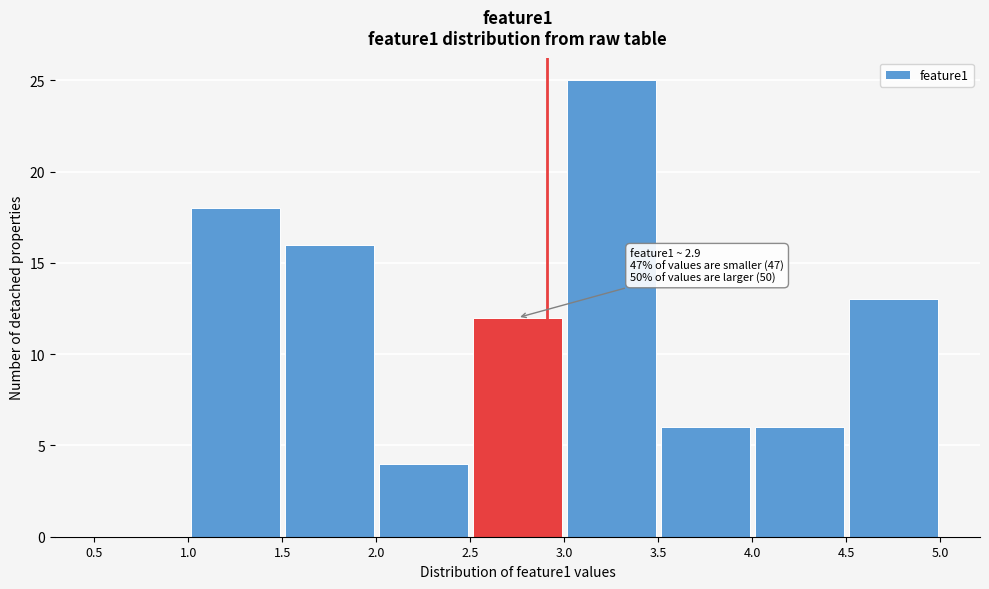

Over which range of the x-axis is the bar tallest?

3.0 to 3.5